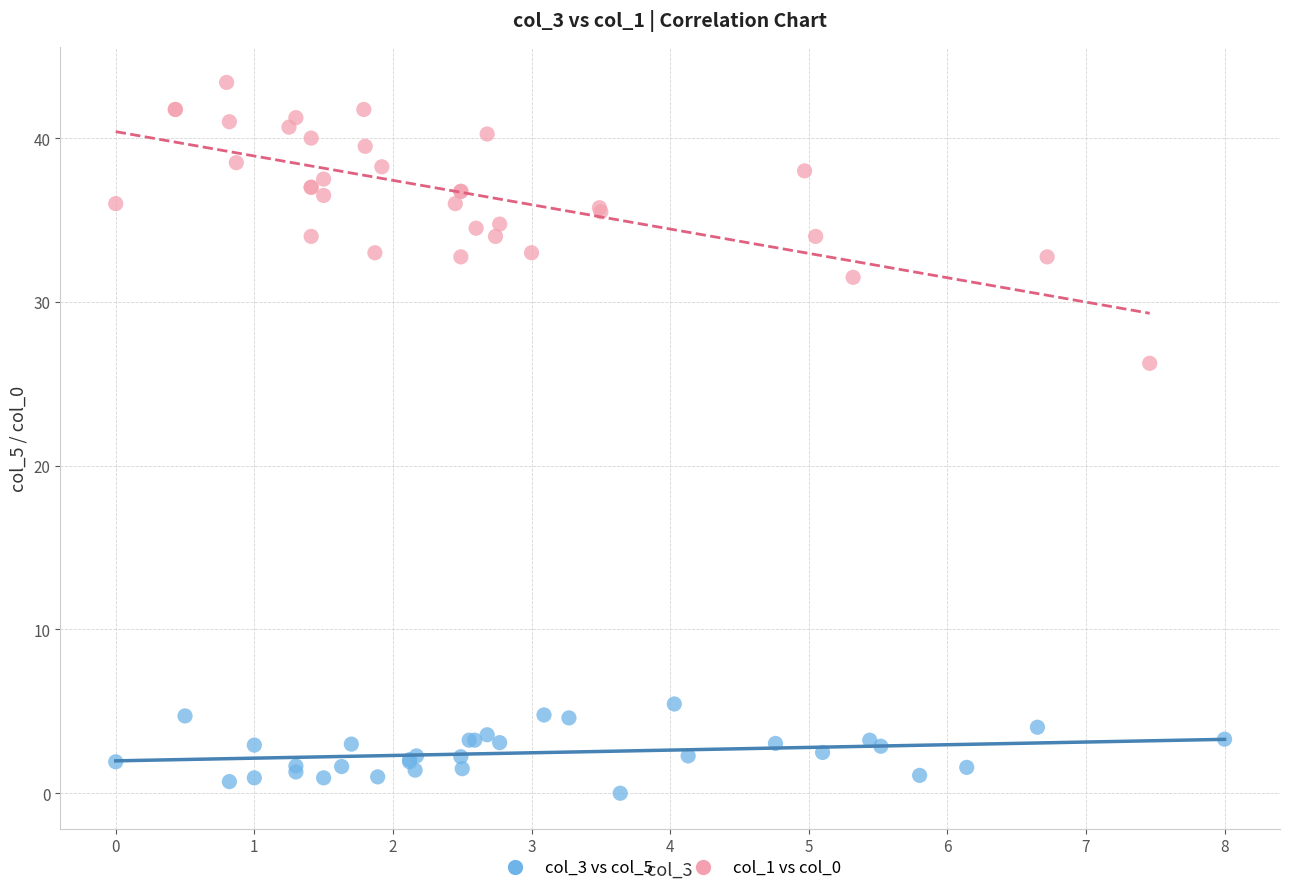

Which series reaches the minimum Y coordinate?

col_3 vs col_5